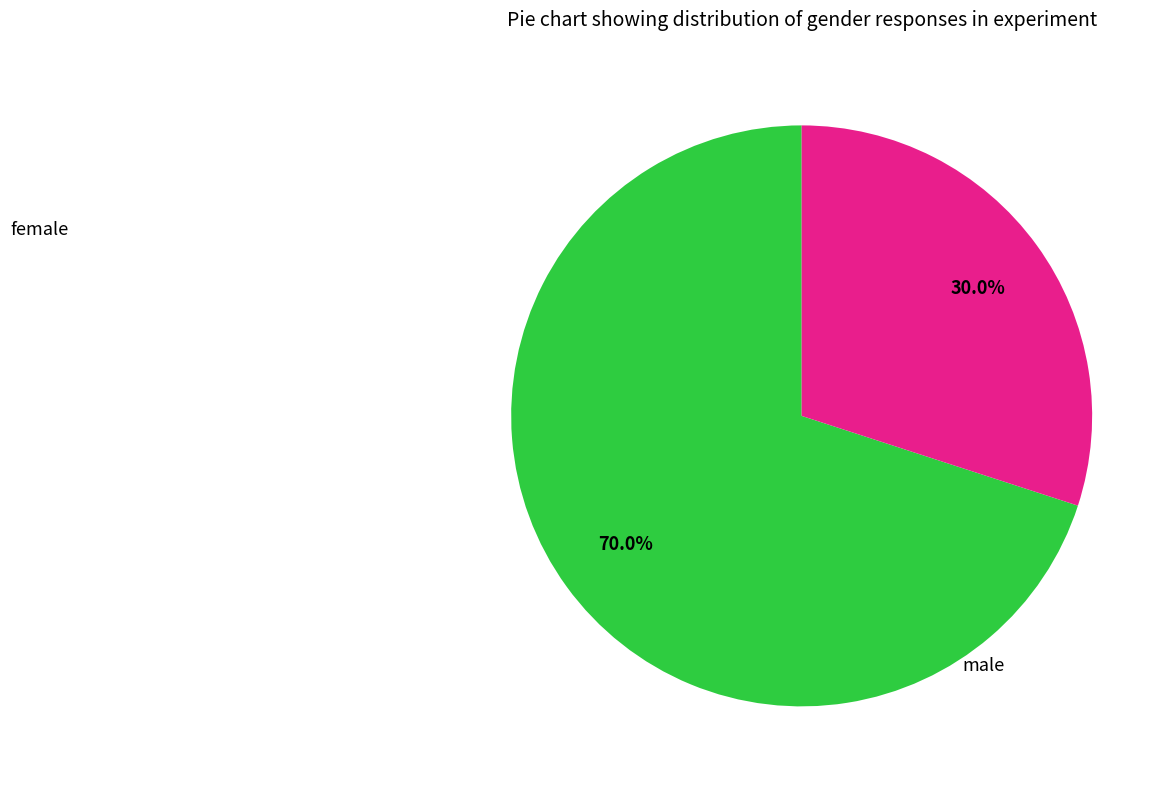

Does any single category account for the majority?

Yes